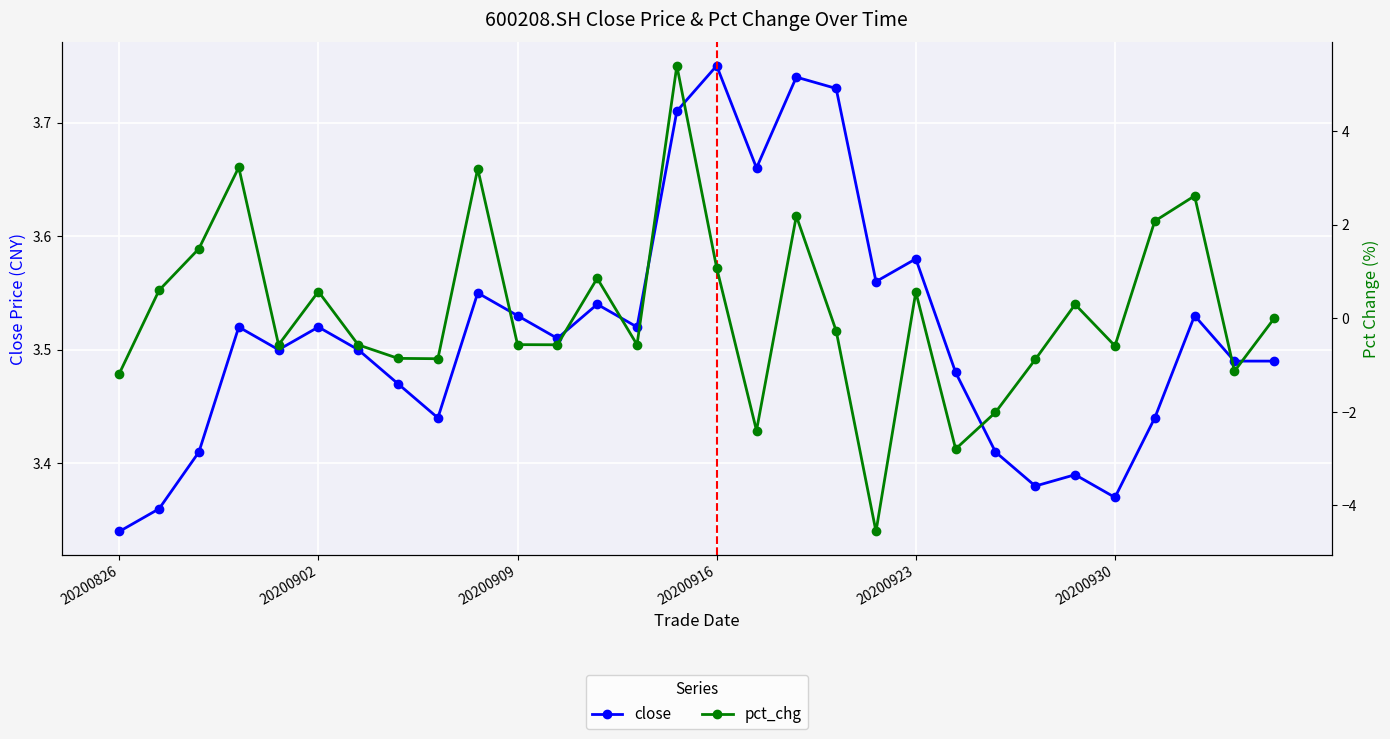

What are all the series names shown in the legend?

close, pct_chg